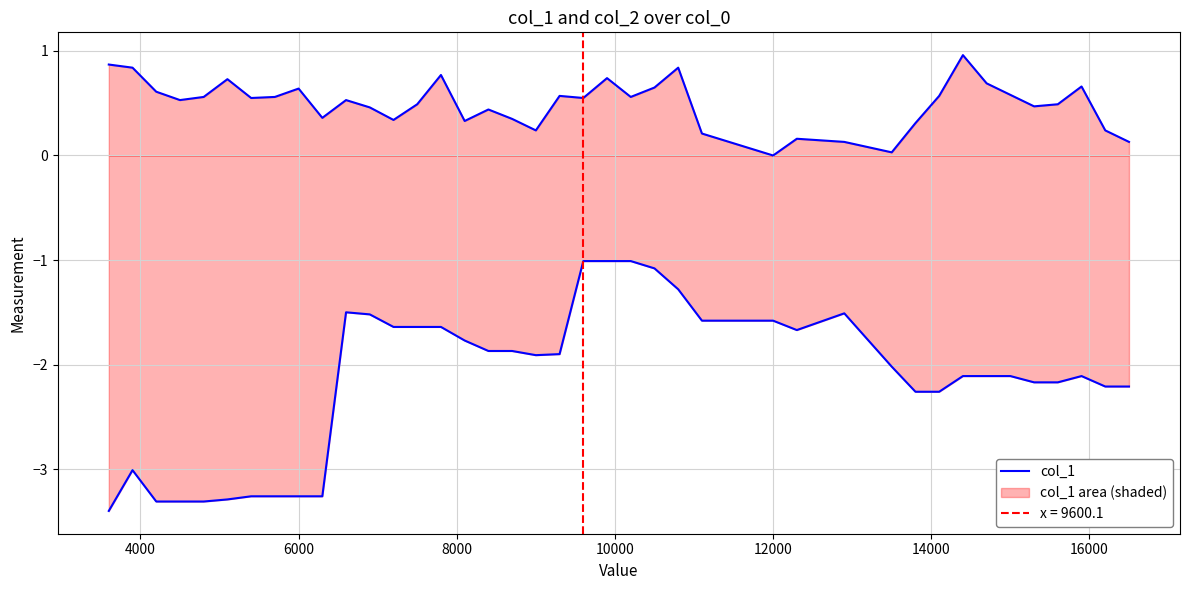

Reading right to left, list all the values displayed in this chart.

0.1	0.2	0.7	0.5	0.5	0.6	0.7	1.0	0.6	0.3	0.0	0.1	0.2	0.0	0.2	0.8	0.7	0.6	0.7	0.6	0.6	0.2	0.3	0.4	0.3	0.8	0.5	0.3	0.5	0.5	0.4	0.6	0.6	0.6	0.7	0.6	0.5	0.6	0.8	0.9